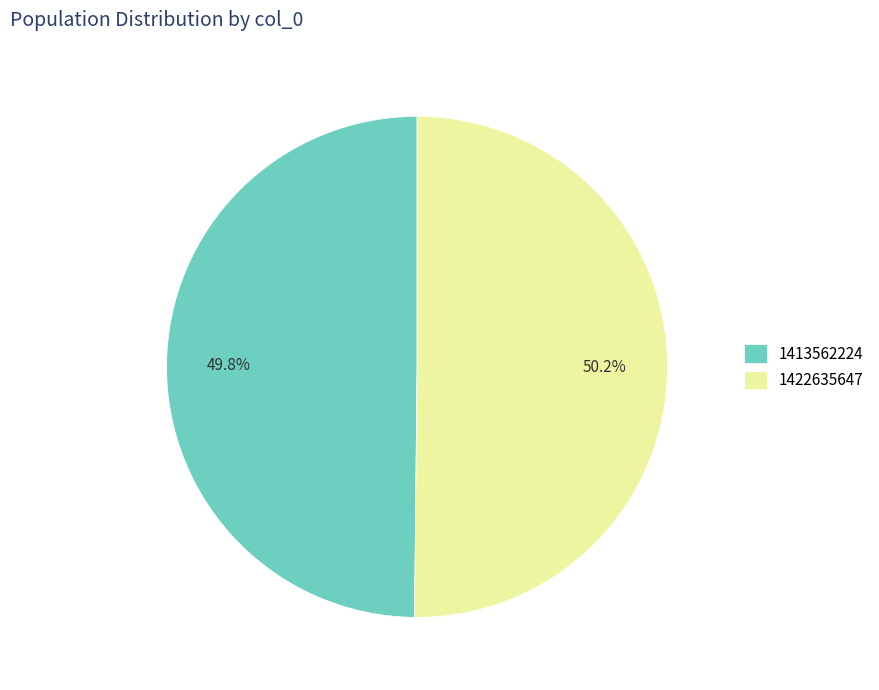

Combined, do 1413562224 and 1422635647 account for over 50%?

Yes